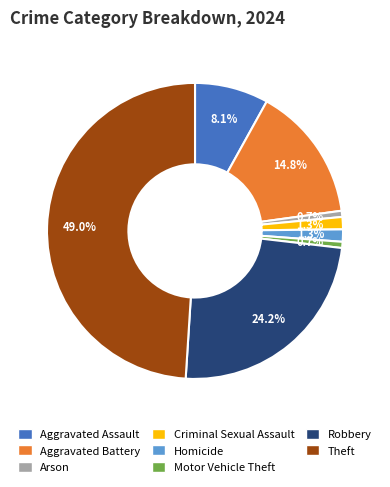

To the nearest percent, what percentage of the pie is Robbery?

24%